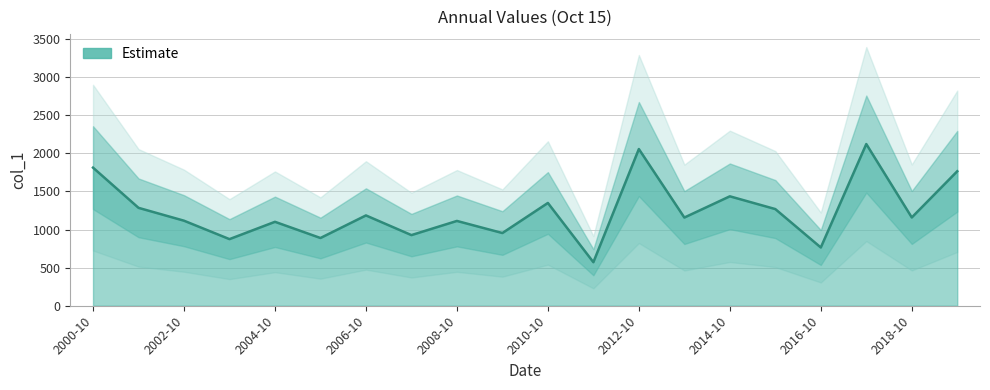

Does the chart display data point markers on the line(s)?

No